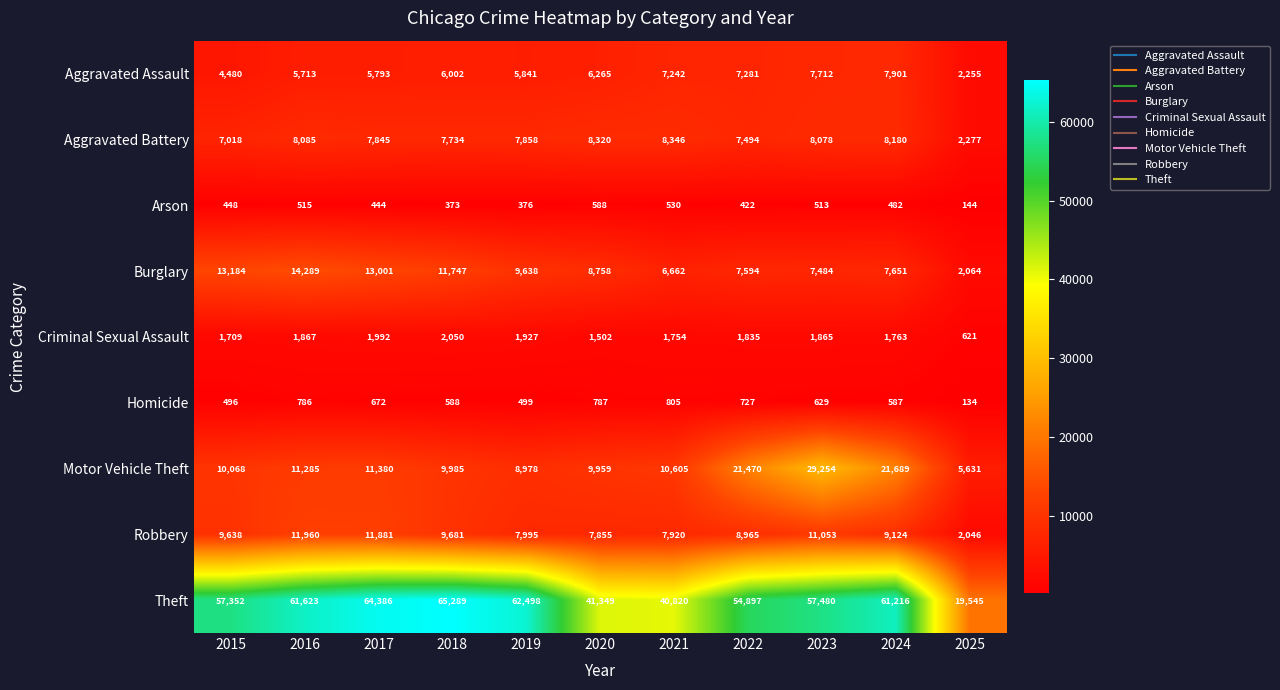

Which category has the highest value across all series?

2018